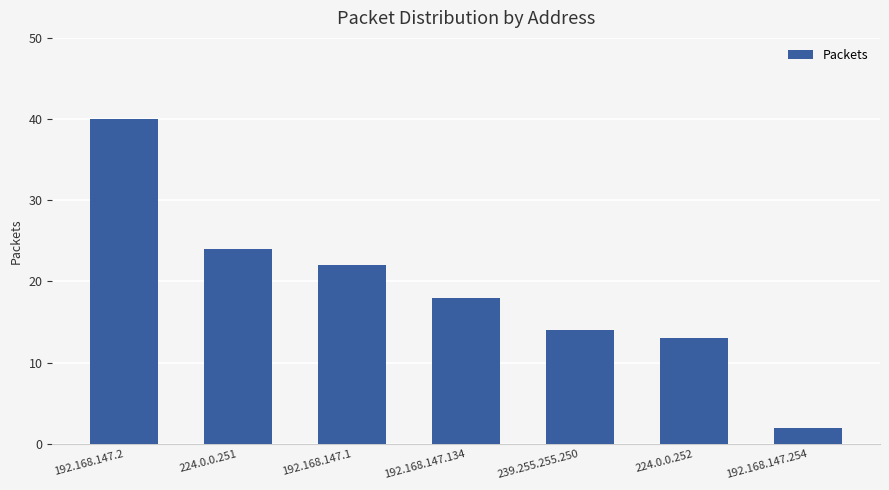

Which label corresponds to the largest value in the chart?

192.168.147.2